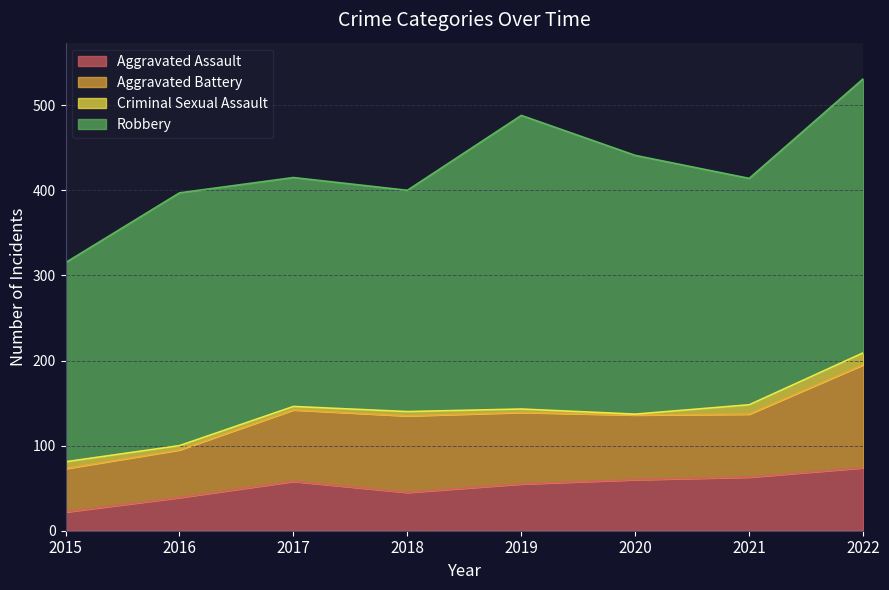

What is the difference between the second highest and minimum values in the Aggravated Battery series?

39